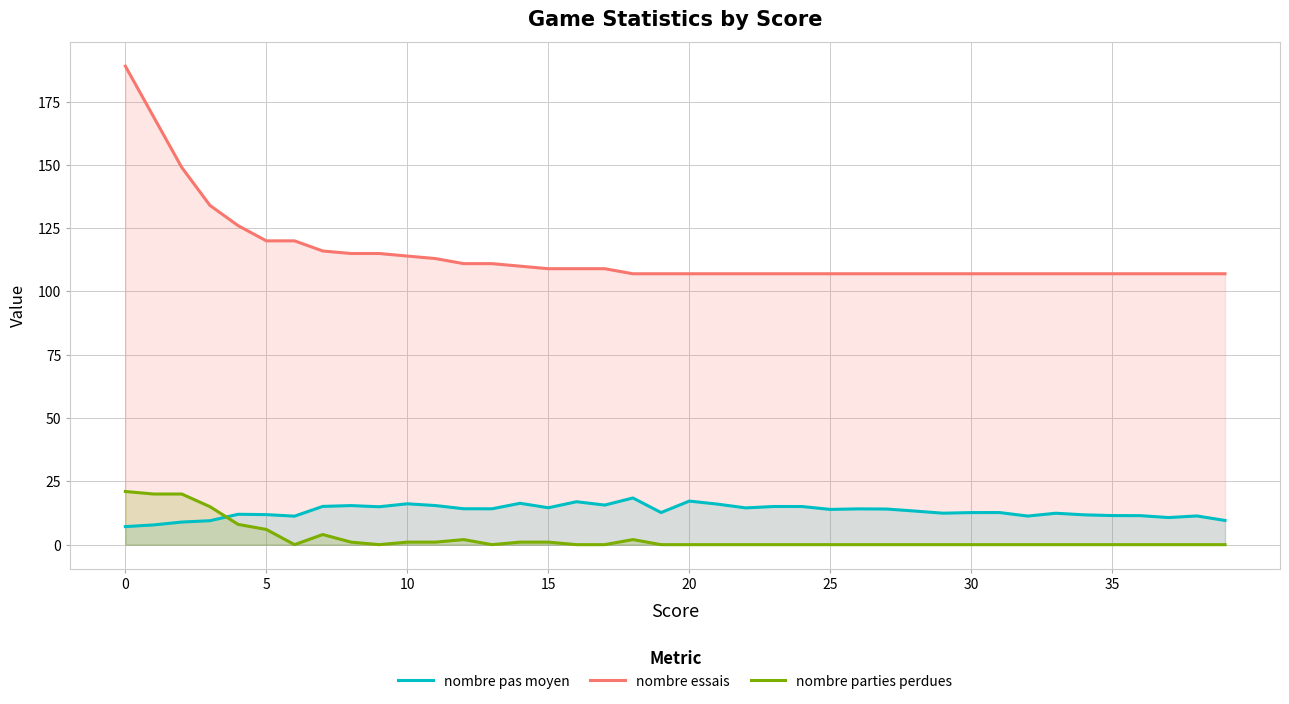

What is the difference between the second highest and second lowest values in the nombre essais series?

62.0